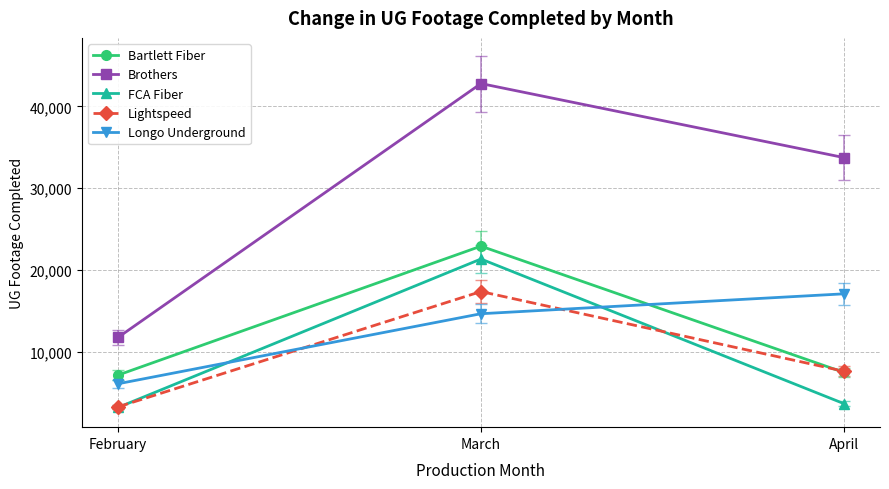

Does the chart have visible grid lines?

Yes